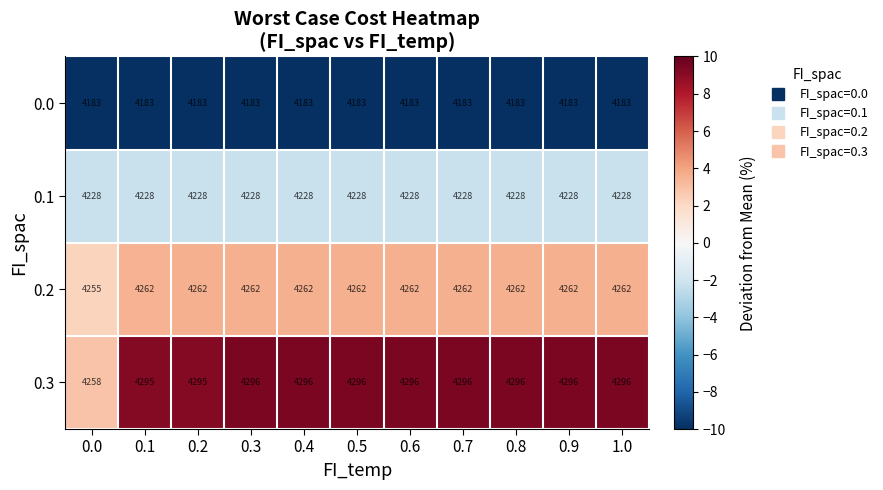

What is the lowest value of the 0.1 series?

4228